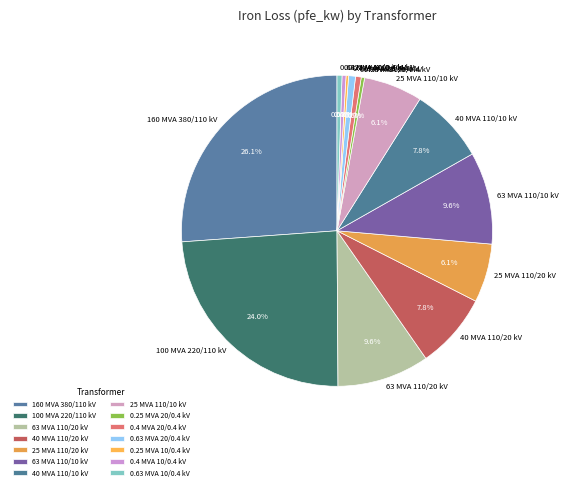

What portion of the pie excludes 0.63 MVA 10/0.4 kV?

99.5%